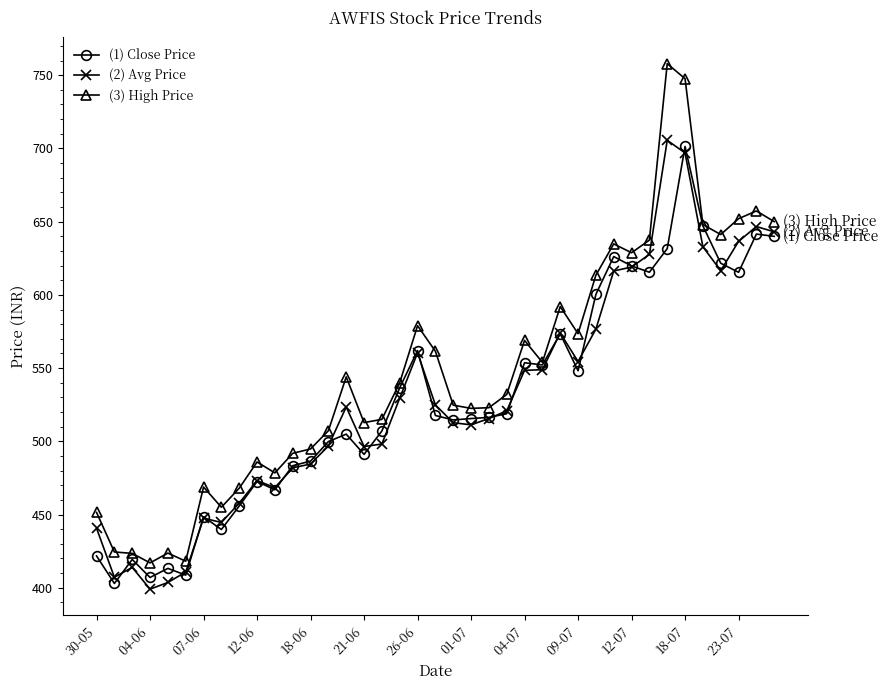

What is the maximum value shown in the chart?

757.9